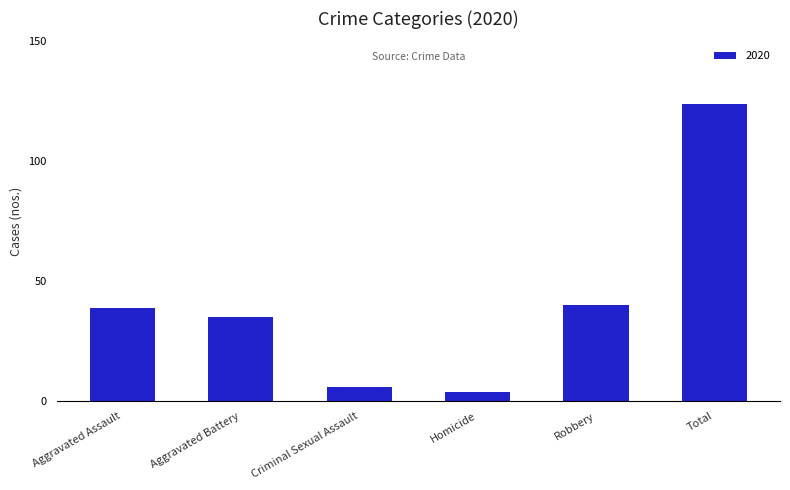

Are the bars horizontal?

No